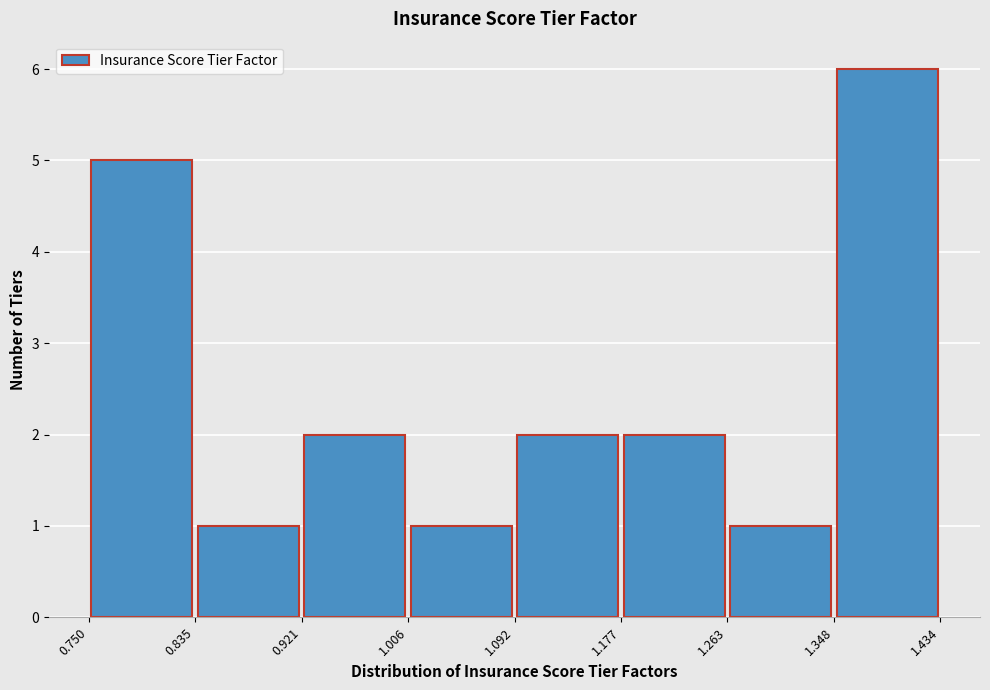

Over which range of the x-axis is the bar tallest?

1.348 to 1.434